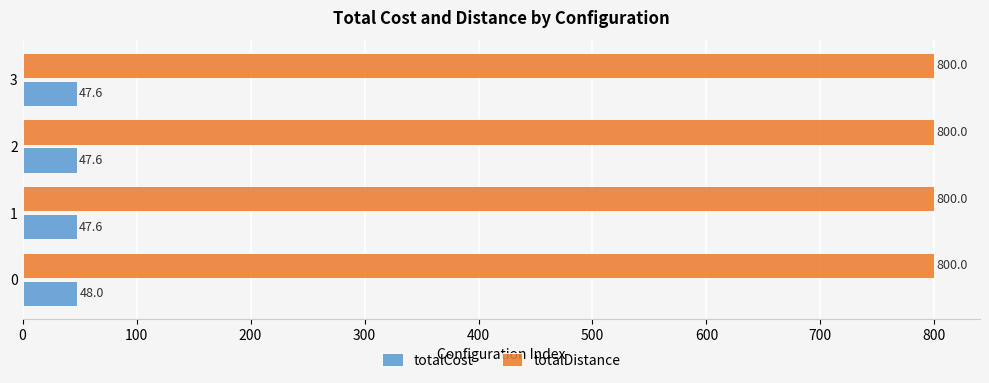

The value of totalCost at 1 is 47.6. True or false?

True